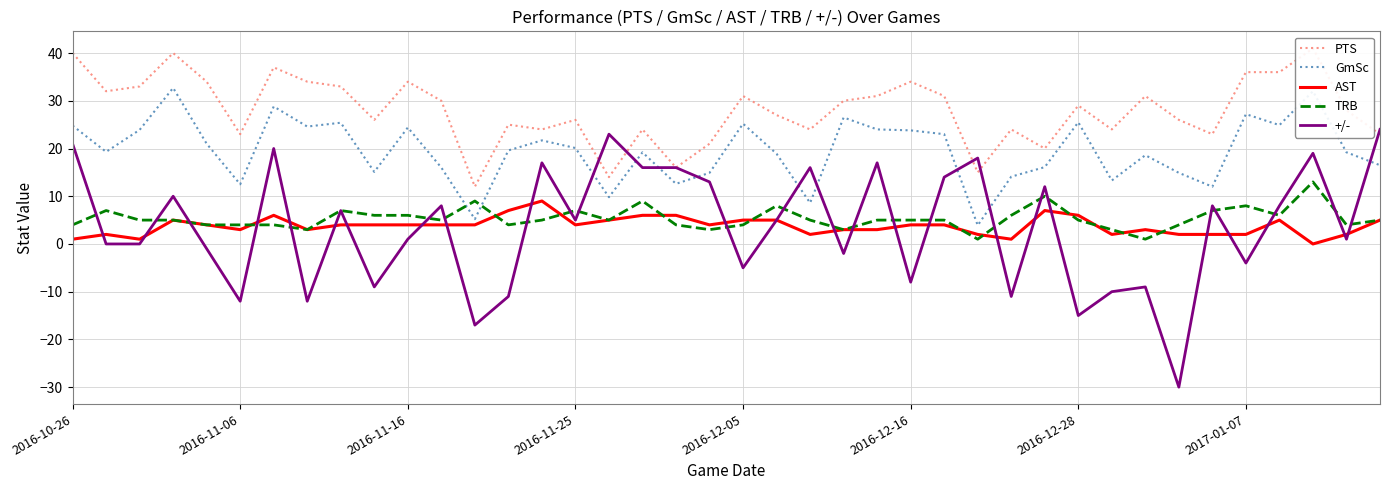

True or false: TRB has a value of 0.5 at 27.

False